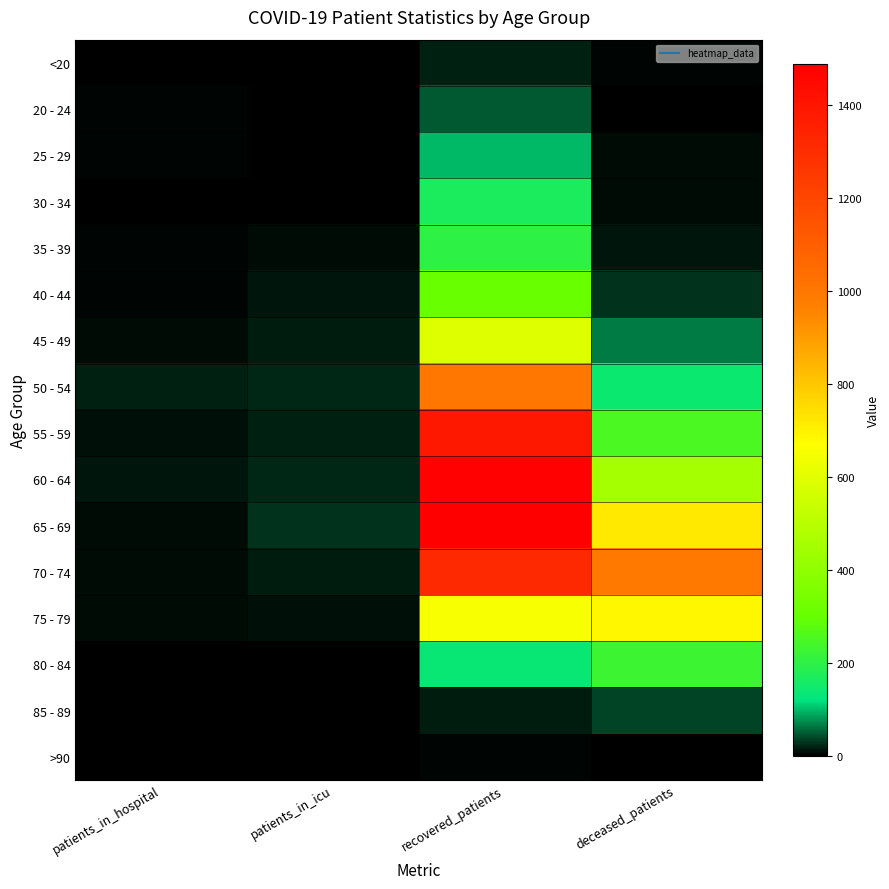

What is the greatest value displayed?

1489